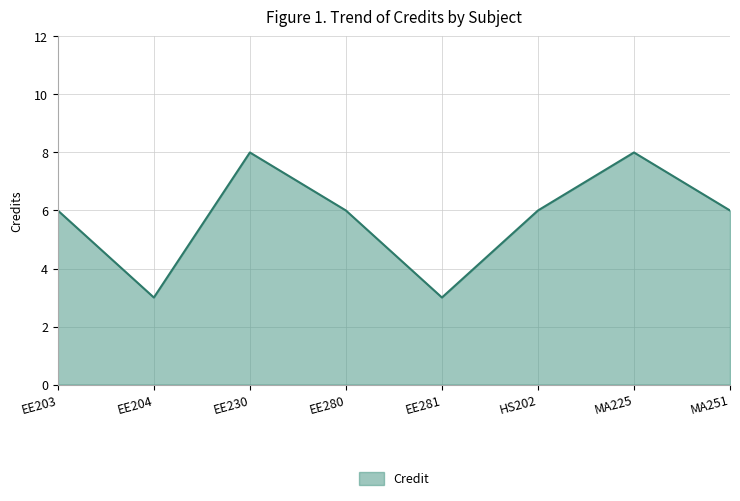

Reading right to left, list all the values displayed in this chart.

MA251=6	MA225=8	HS202=6	EE281=3	EE280=6	EE230=8	EE204=3	EE203=6